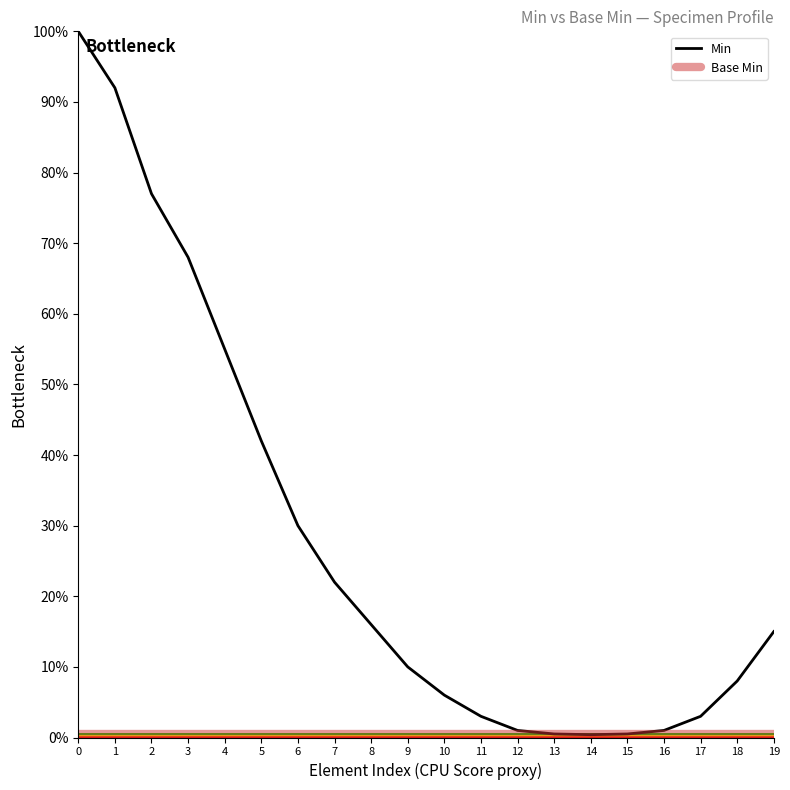

Is the value of Min at 19 greater than the value of Base Min at 5?

Yes